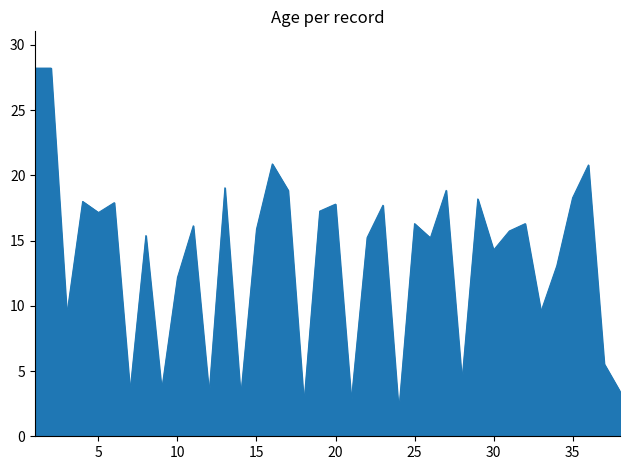

What is the difference between the maximum and minimum values?

26.3